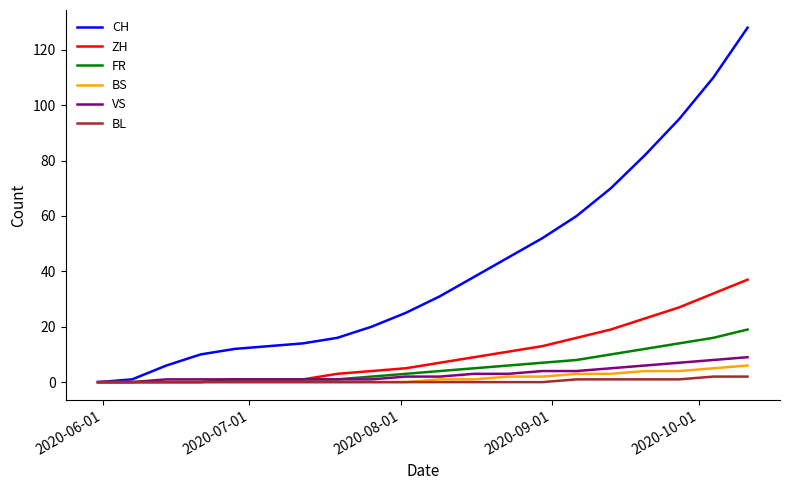

What is the maximum value for CH?

128